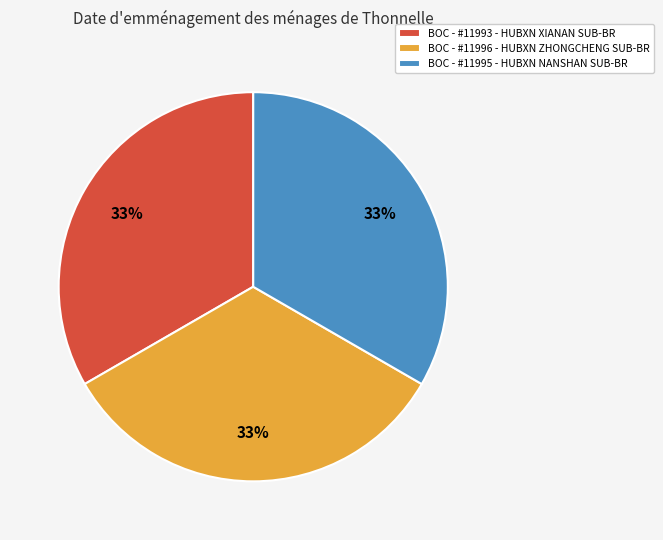

Approximately how many times larger is the value at BOC - #11996 - HUBXN ZHONGCHENG SUB-BR compared to BOC - #11995 - HUBXN NANSHAN SUB-BR?

1.0